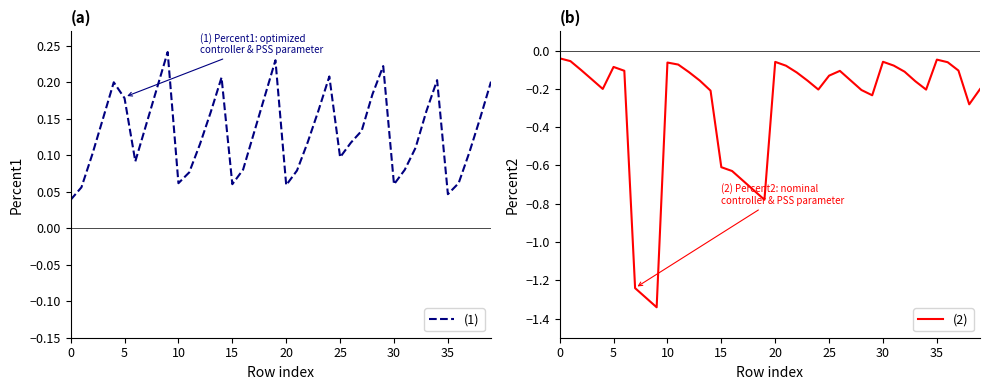

Is the value of (2) at 26 greater than the value of (1) at 36?

No